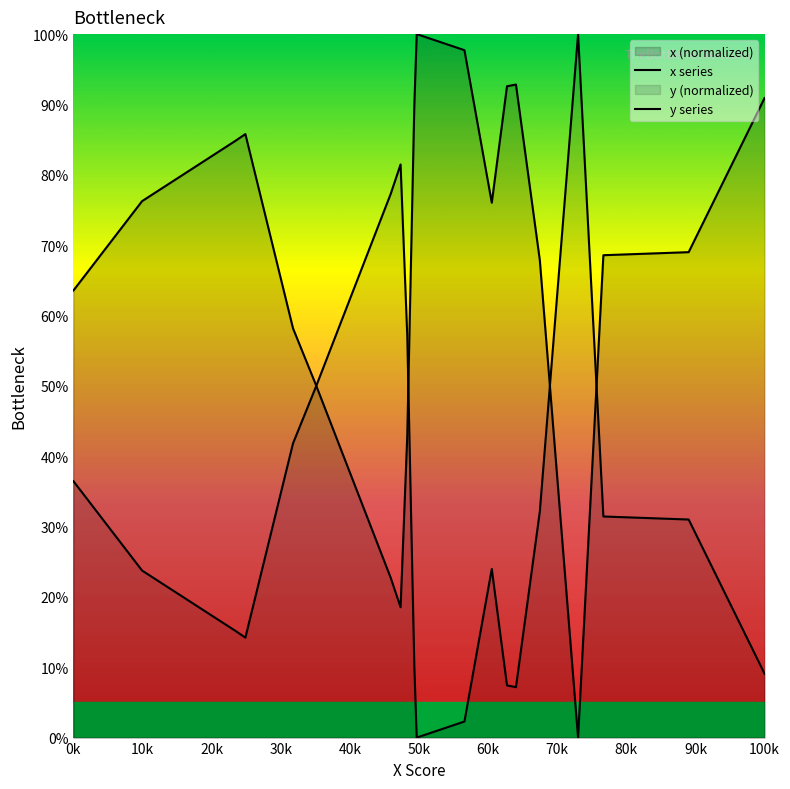

What is the value of the y series point at the 20th from the left?

9.1